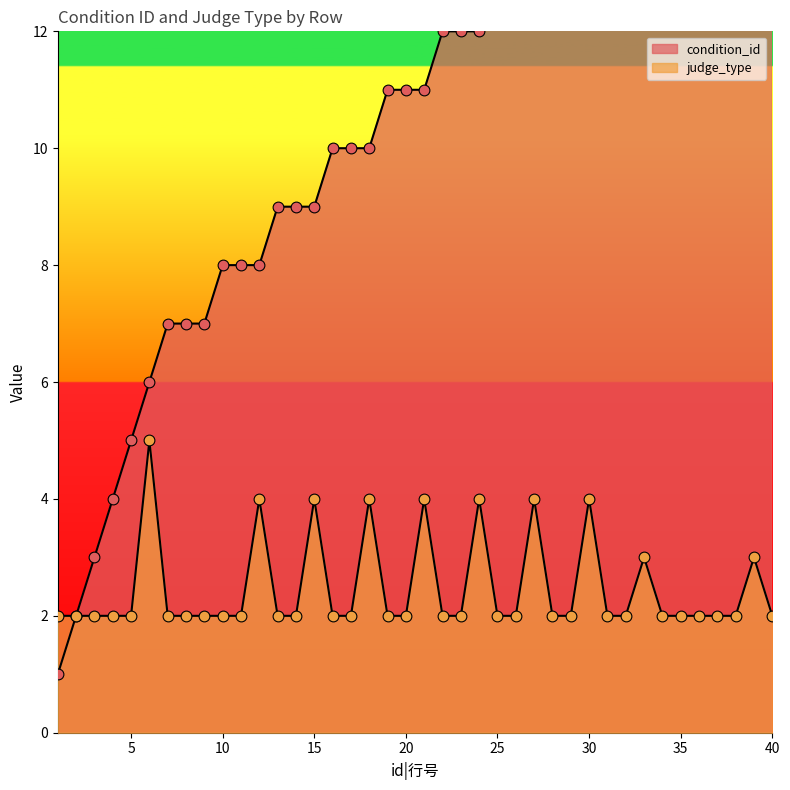

What is the total value across all series at 32?

17